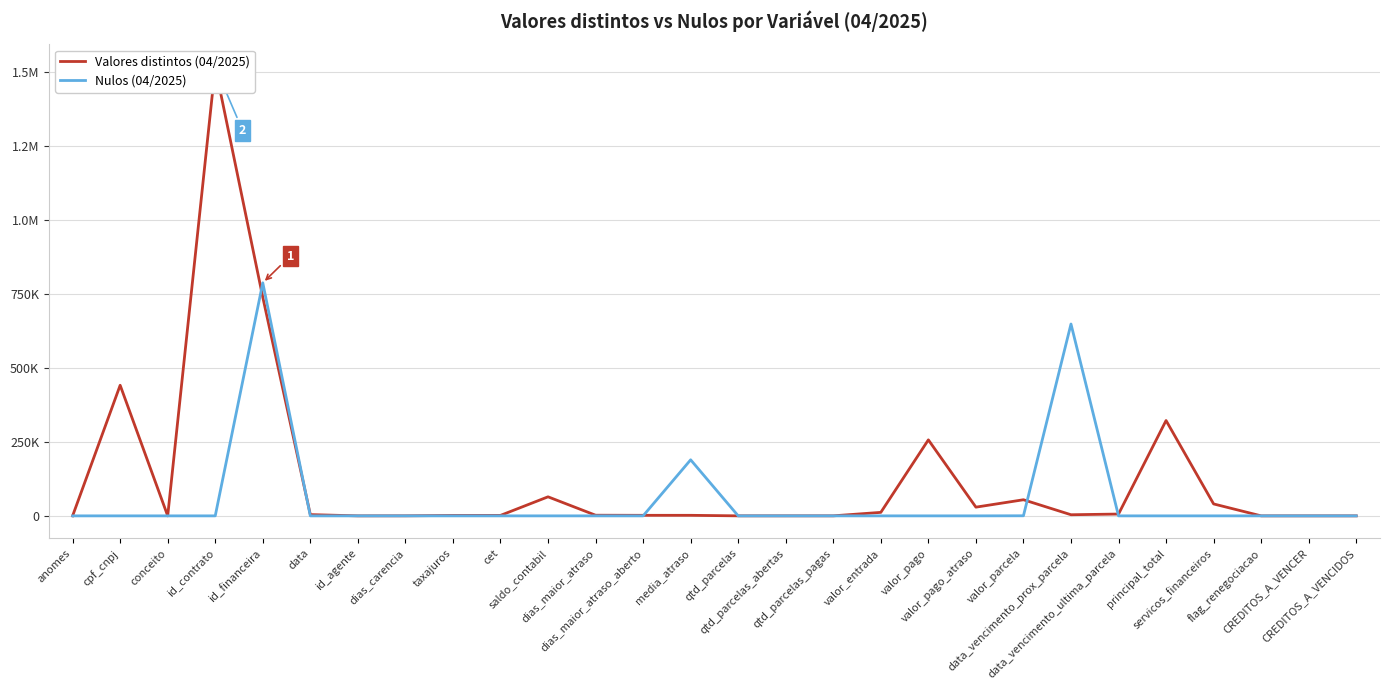

Where do Nulos (04/2025) and Valores distintos (04/2025) first cross each other?

id_contrato and id_financeira